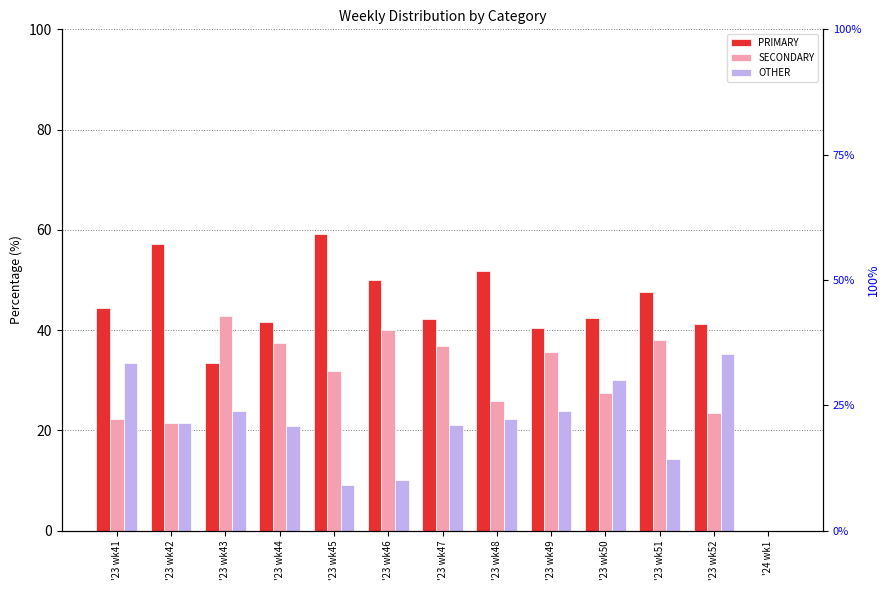

Which series changed the most between '23 wk49 and '23 wk50?

SECONDARY